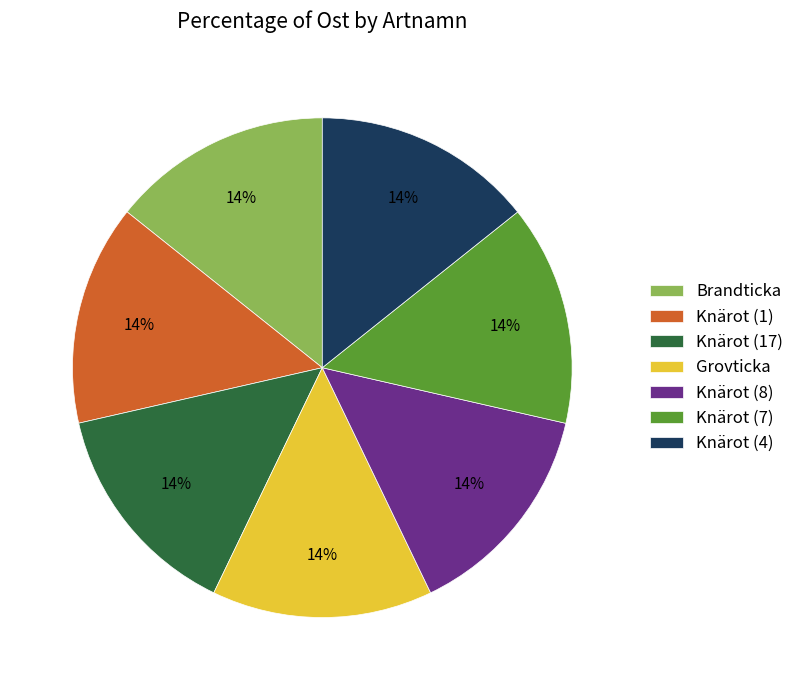

What percentage is the Knärot (8) slice, to the nearest percent?

14%